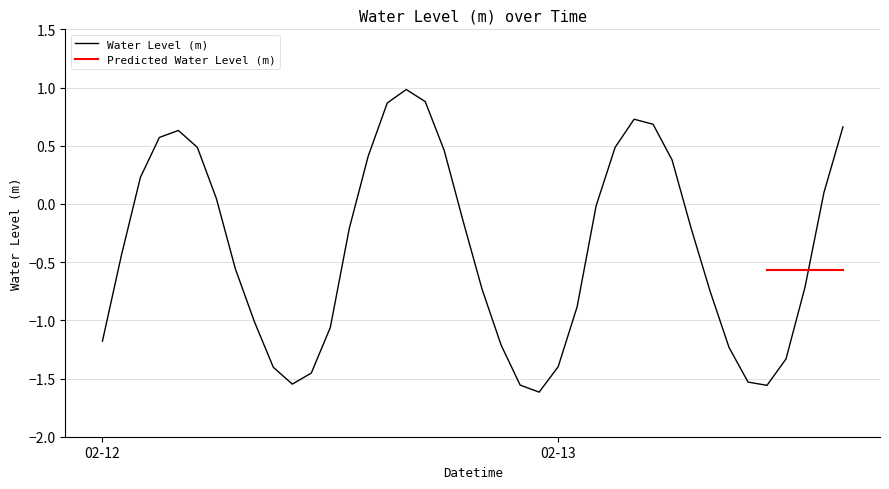

At which category does the data reach its first local valley?

2025-02-12 10:00:00